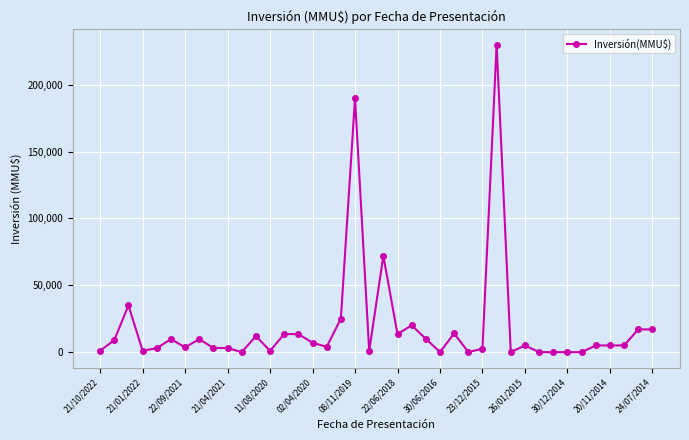

True or false: there are more than 0 points higher than both neighbors.

True